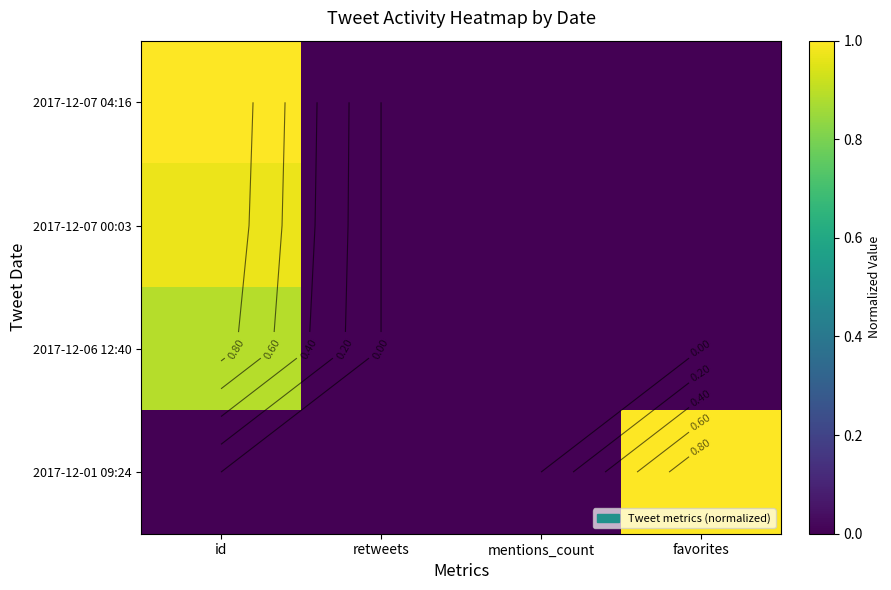

List the series in order of their peak value, highest first.

2017-12-07 04:16, 2017-12-01 09:24, 2017-12-07 00:03, 2017-12-06 12:40